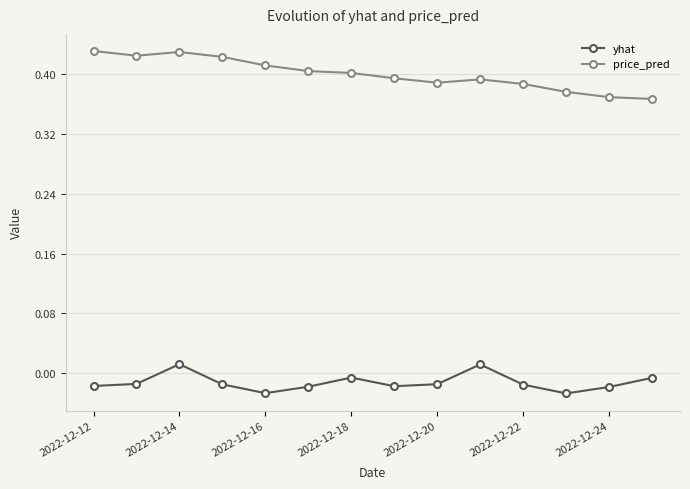

True or false: yhat has more than 1 points higher than both neighbors.

True